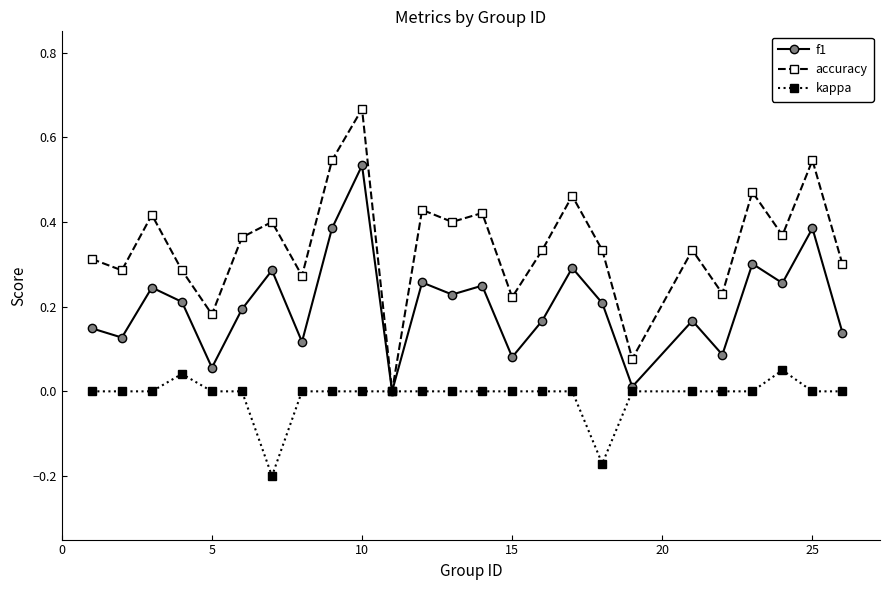

Which series has the widest spread of values?

accuracy